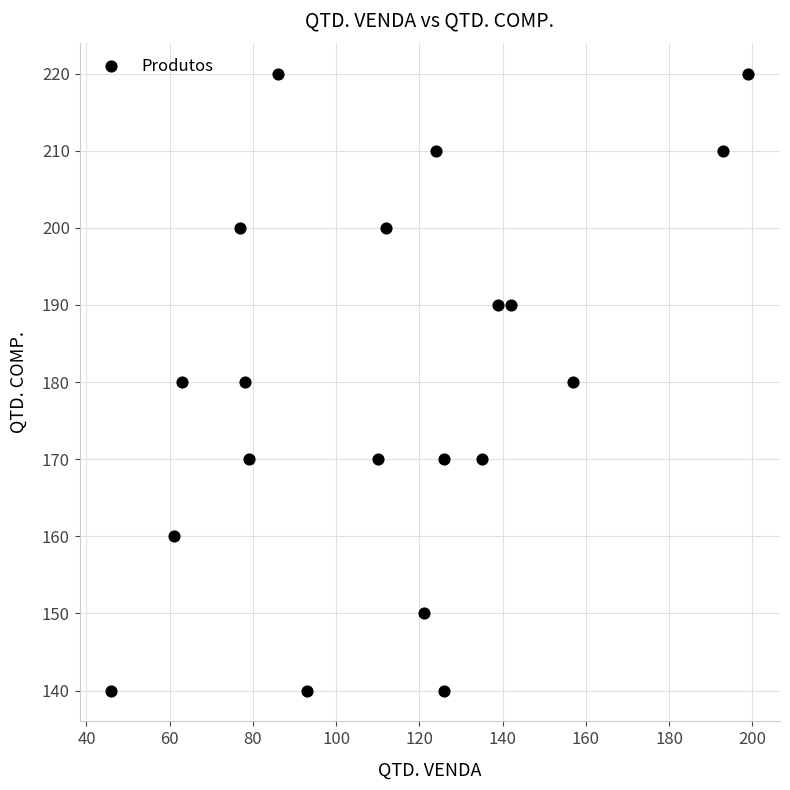

What is the range of Y values (max minus min)?

80